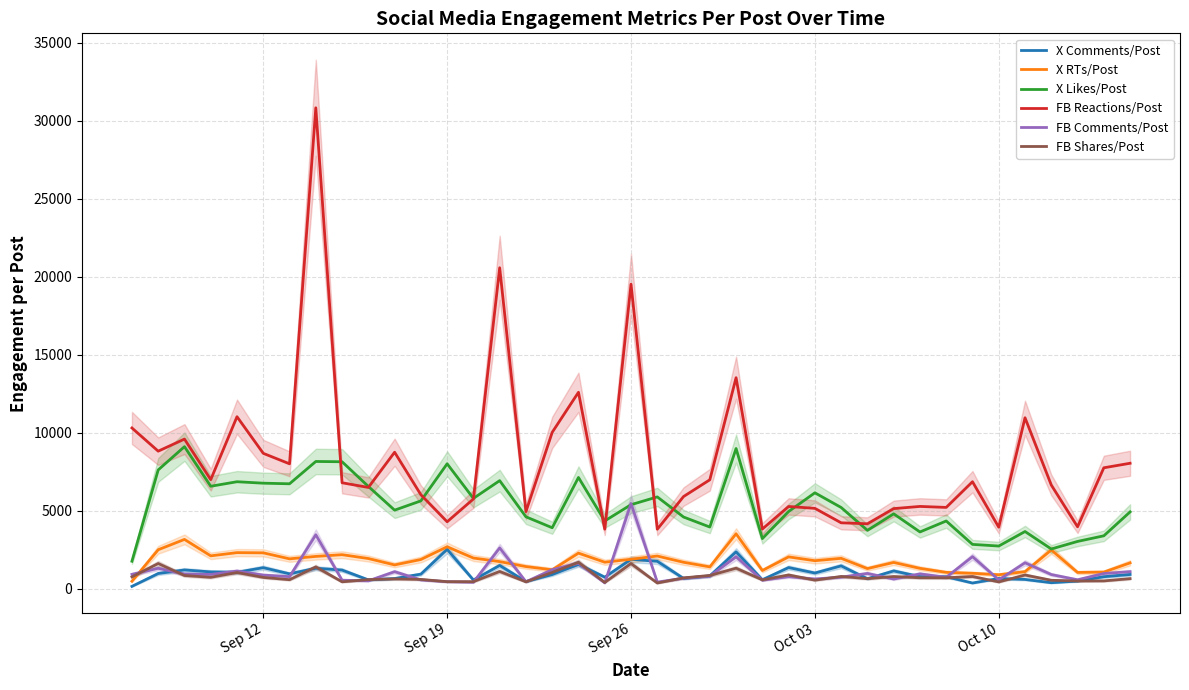

How many series are shown in this chart?

6